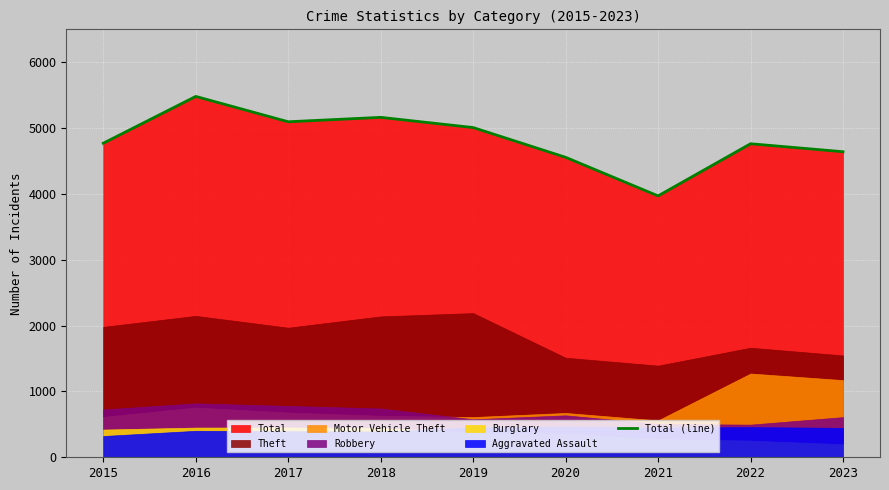

Reading right to left, what are all the values shown in this chart?

2023=4641	2022=4762	2021=3970	2020=4556	2019=5008	2018=5163	2017=5096	2016=5481	2015=4770